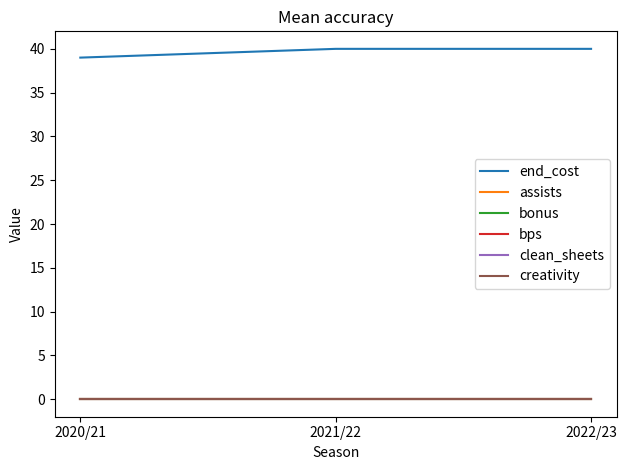

Does the chart have visible grid lines?

No